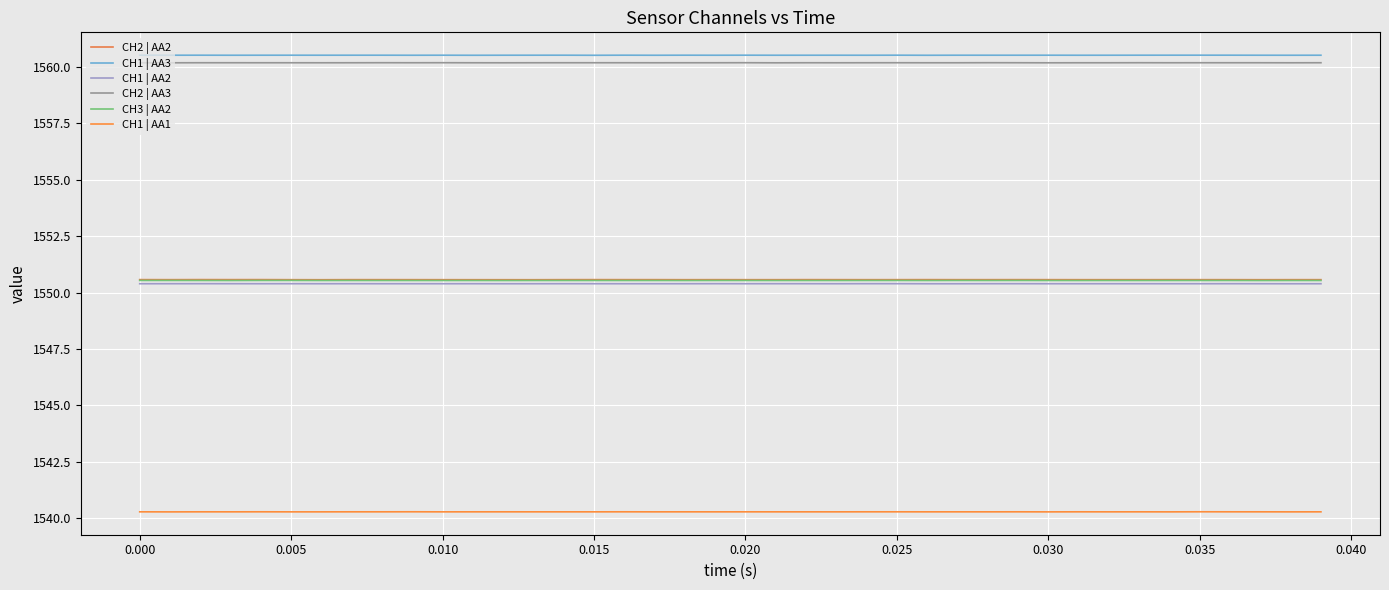

Does the chart have visible grid lines?

Yes